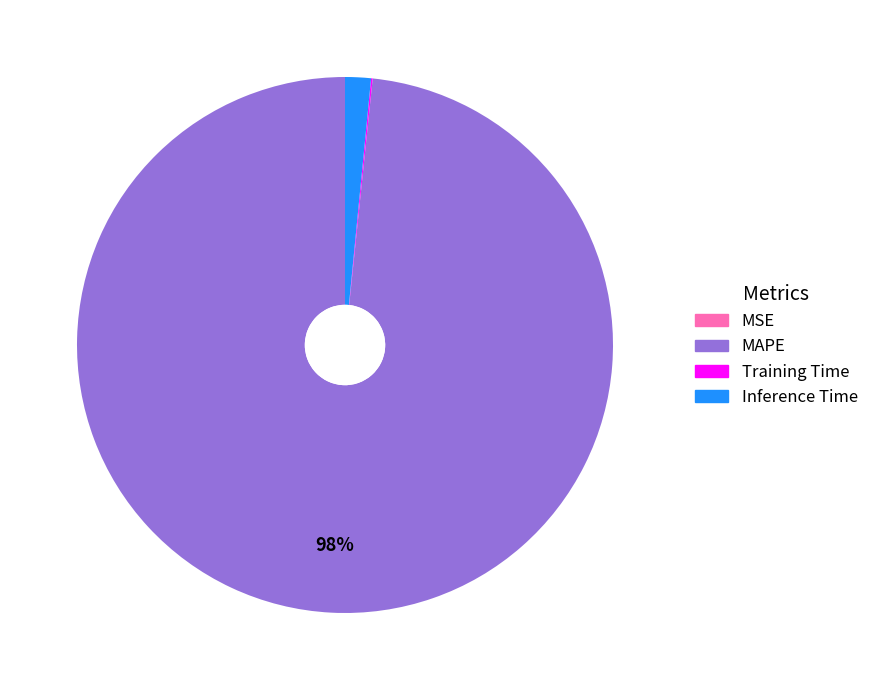

Is there a majority slice in this chart?

Yes